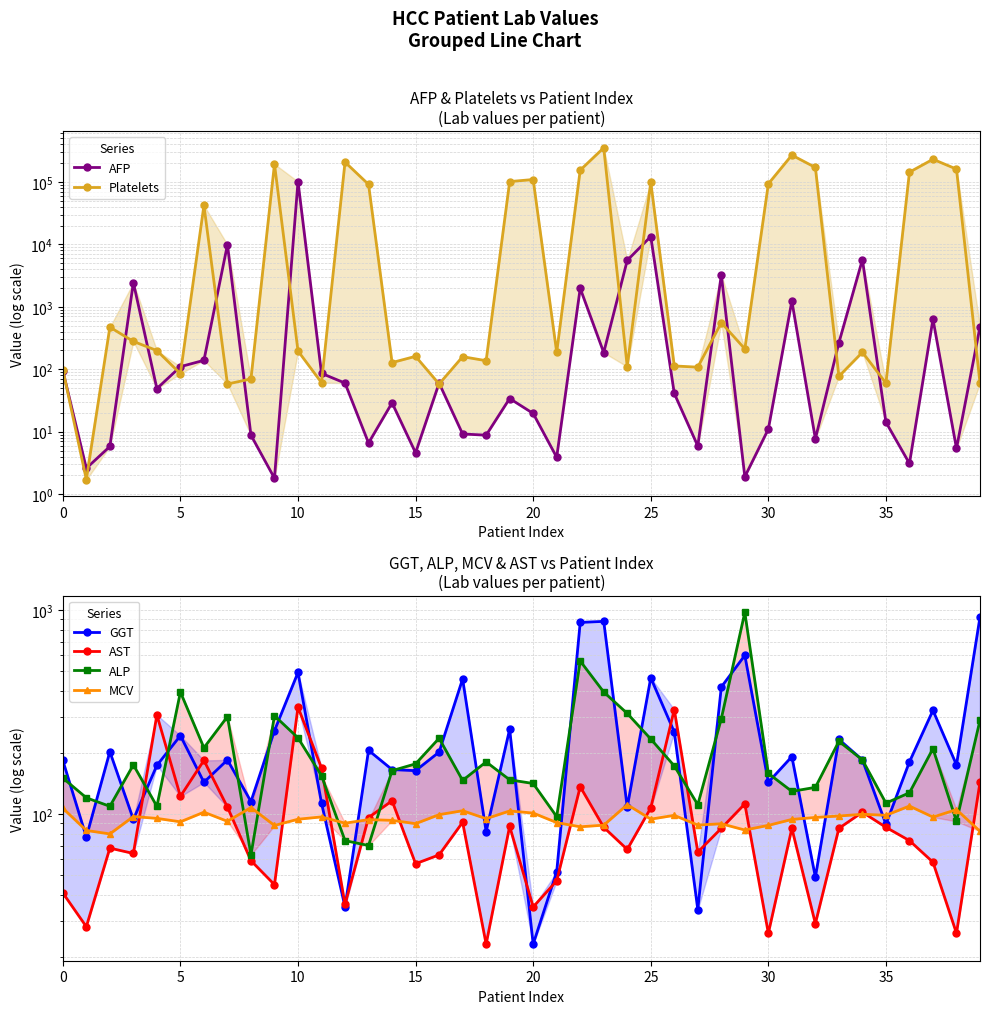

True or false: MCV has a value of 103.4 at 19.

True